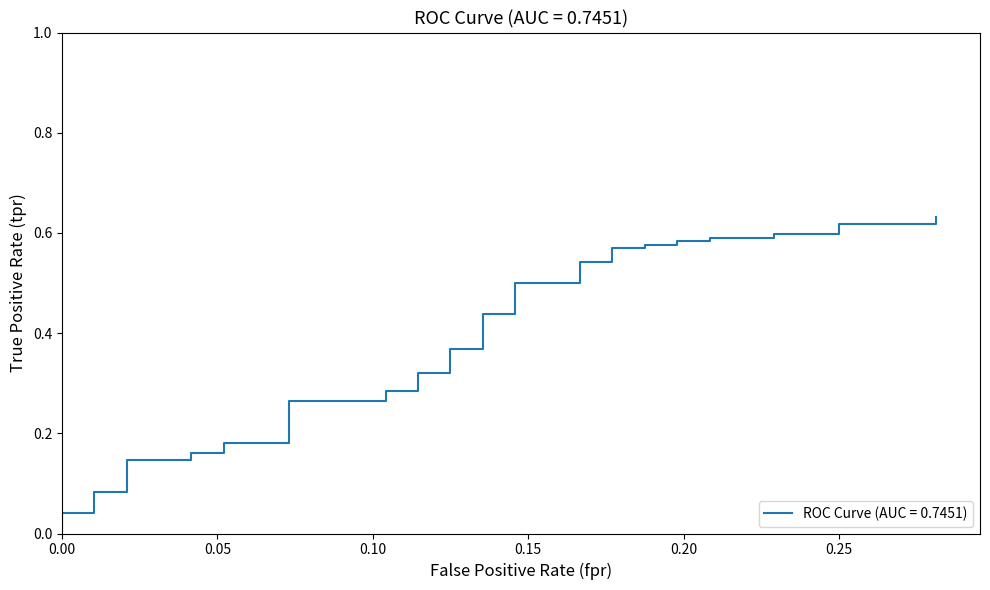

Reading left to right, what are all the values shown in this chart?

0=0.0	0=0.0	0=0.0	0=0.0	0.01041666666666667=0.0	0.01041666666666667=0.1	0.02083333333333333=0.1	0.02083333333333333=0.1	0.04166666666666666=0.1	0.04166666666666666=0.2	0.05208333333333334=0.2	0.05208333333333334=0.2	0.07291666666666667=0.2	0.07291666666666667=0.3	0.1041666666666667=0.3	0.1041666666666667=0.3	0.1145833333333333=0.3	0.1145833333333333=0.3	0.125=0.3	0.125=0.4	0.1354166666666667=0.4	0.1354166666666667=0.4	0.1458333333333333=0.4	0.1458333333333333=0.5	0.1666666666666667=0.5	0.1666666666666667=0.5	0.1770833333333333=0.5	0.1770833333333333=0.6	0.1875=0.6	0.1875=0.6	0.1979166666666667=0.6	0.1979166666666667=0.6	0.2083333333333333=0.6	0.2083333333333333=0.6	0.2291666666666667=0.6	0.2291666666666667=0.6	0.25=0.6	0.25=0.6	0.28125=0.6	0.28125=0.6